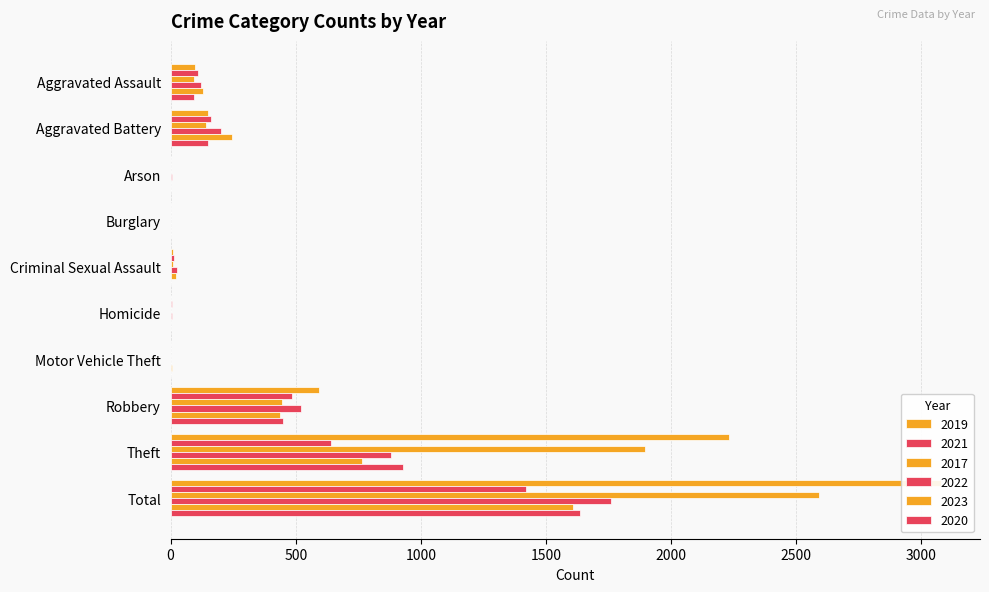

Is the value of 2020 at Homicide greater than the value of 2019 at Theft?

No